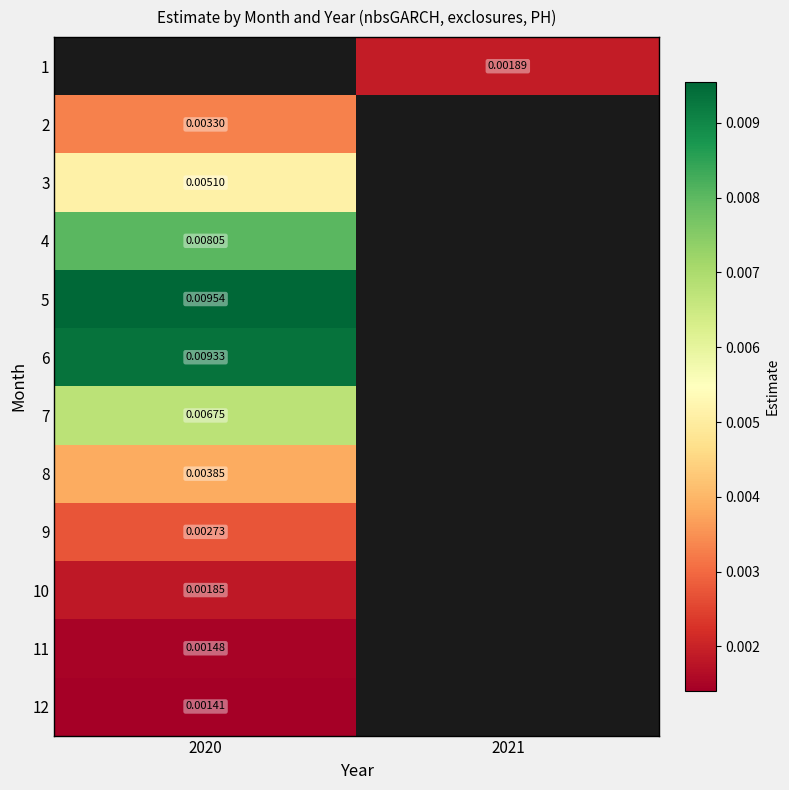

Is the value of 6 at 2020 greater than the value of 2 at 2020?

Yes